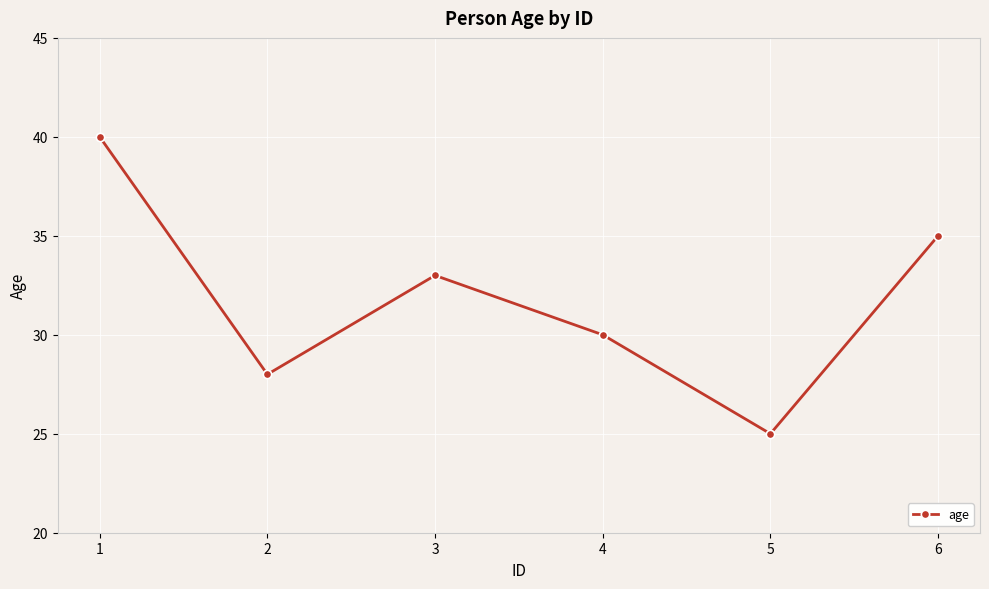

List the labels in order of value, smallest first.

5, 2, 4, 3, 6, 1